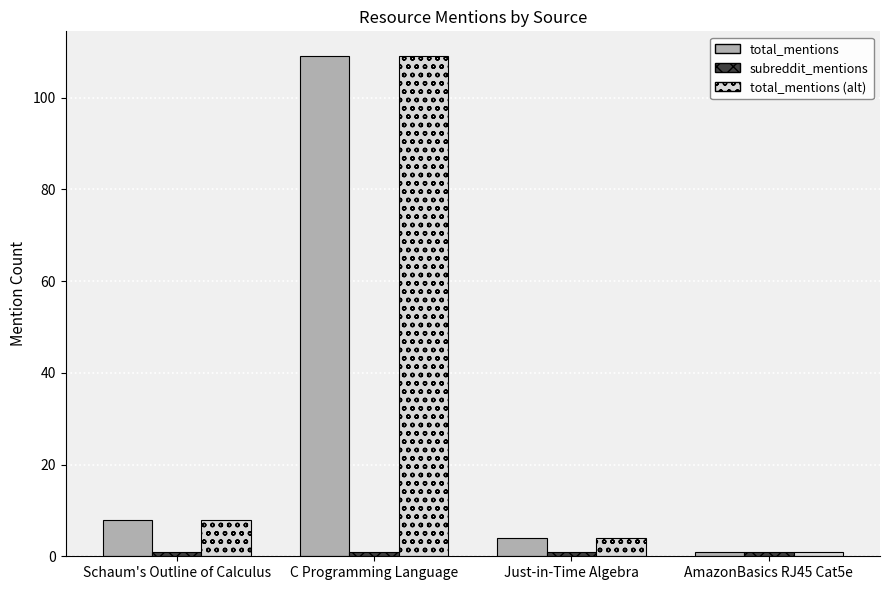

What is the highest value of the total_mentions series?

109